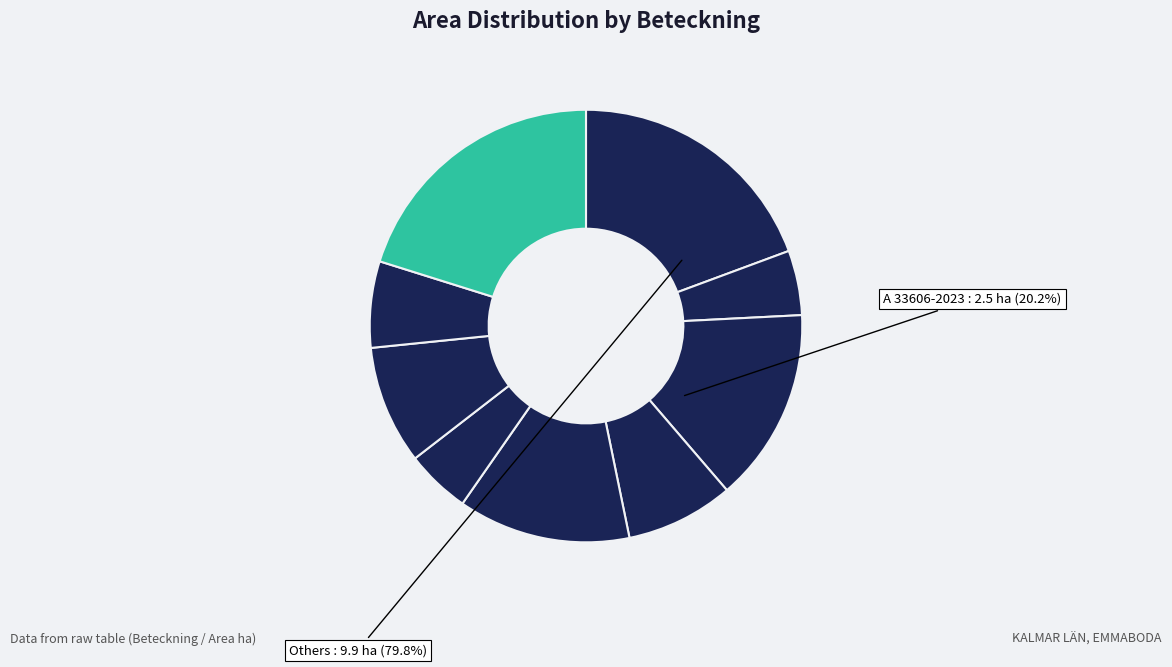

Which slice is the smallest?

A 31608-2023